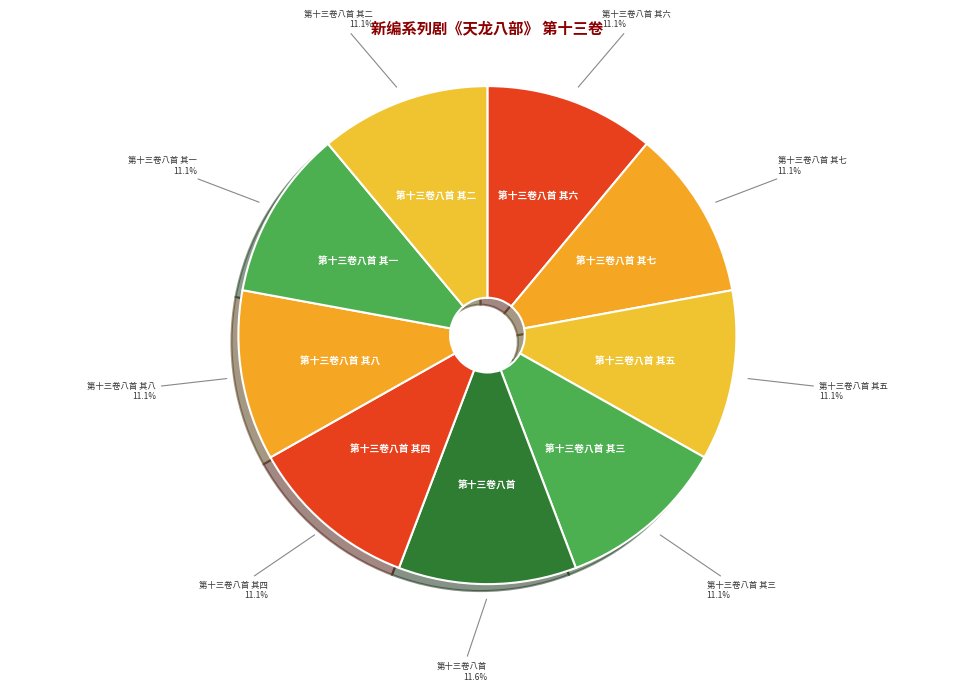

Rank the categories by value from highest to lowest.

第十三卷八首, 第十三卷八首 其八, 第十三卷八首 其七, 第十三卷八首 其六, 第十三卷八首 其五, 第十三卷八首 其四, 第十三卷八首 其三, 第十三卷八首 其二, 第十三卷八首 其一